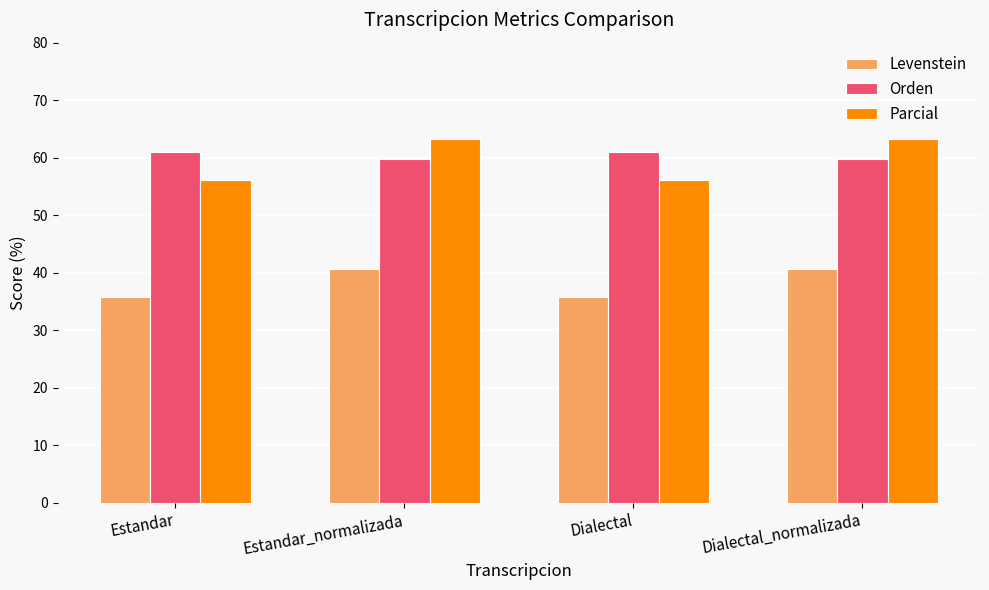

Which series has the largest total across all categories?

Orden